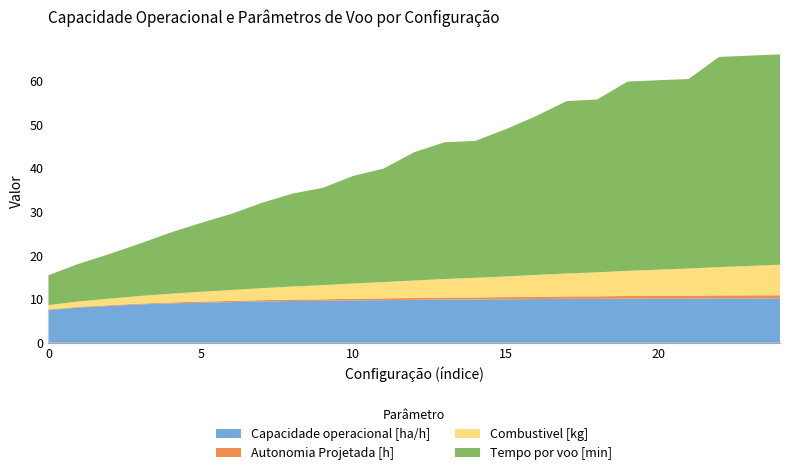

Reading left to right, list all the values displayed in this chart.

Capacidade operacional [ha/h]: 0=7.5	1=8.1	2=8.4	3=8.8	4=9.0	5=9.2	6=9.3	7=9.5	8=9.6	9=9.6	10=9.7	11=9.8	12=9.8	13=9.9	14=9.9	15=9.9	16=10.0	17=10.1	18=10.1	19=10.1	20=10.1	21=10.1	22=10.2	23=10.2	24=10.2
Autonomia Projetada [h]: 0=0.1	1=0.1	2=0.2	3=0.2	4=0.2	5=0.2	6=0.3	7=0.3	8=0.3	9=0.3	10=0.4	11=0.4	12=0.4	13=0.5	14=0.5	15=0.5	16=0.5	17=0.6	18=0.6	19=0.6	20=0.6	21=0.7	22=0.7	23=0.7	24=0.7
Combustivel [kg]: 0=1.0	1=1.2	2=1.5	3=1.8	4=2.0	5=2.2	6=2.5	7=2.8	8=3.0	9=3.2	10=3.5	11=3.8	12=4.0	13=4.2	14=4.5	15=4.8	16=5.0	17=5.2	18=5.5	19=5.8	20=6.0	21=6.2	22=6.5	23=6.8	24=7.0
Tempo por voo [min]: 0=6.9	1=8.6	2=10.2	3=12.0	4=14.0	5=15.8	6=17.4	7=19.6	8=21.3	9=22.3	10=24.7	11=26.0	12=29.4	13=31.3	14=31.4	15=33.7	16=36.4	17=39.5	18=39.6	19=43.4	20=43.4	21=43.4	22=48.2	23=48.2	24=48.2